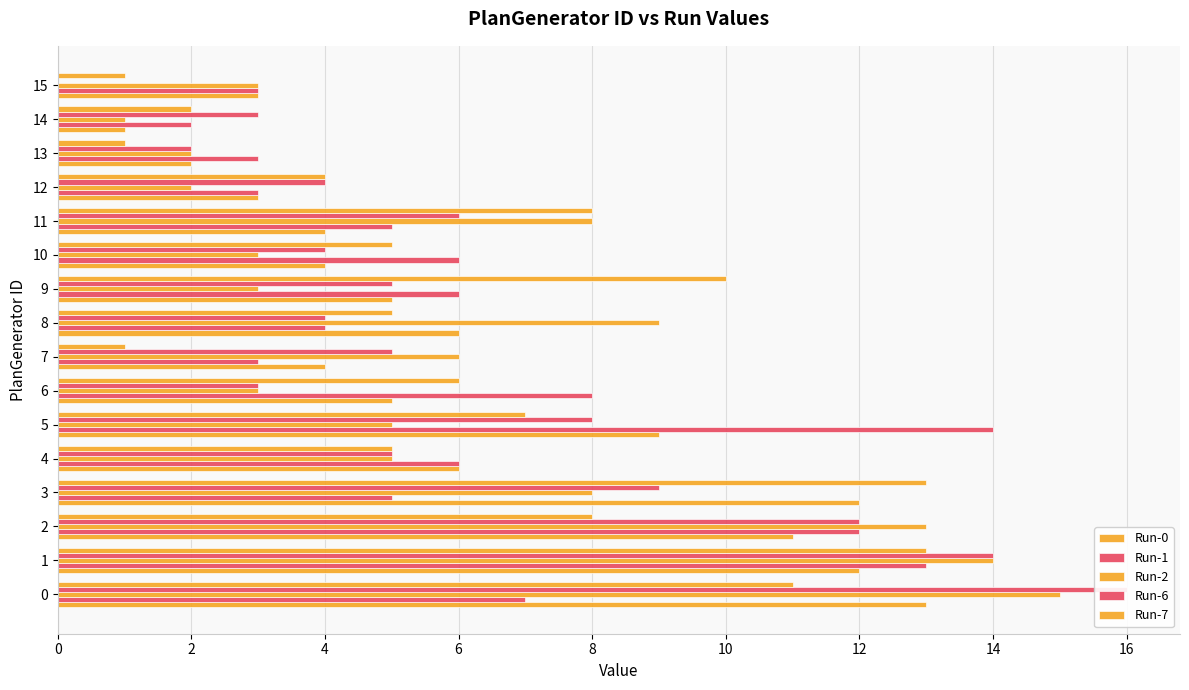

What is the difference between the maximum and minimum values in the Run-0 series?

12